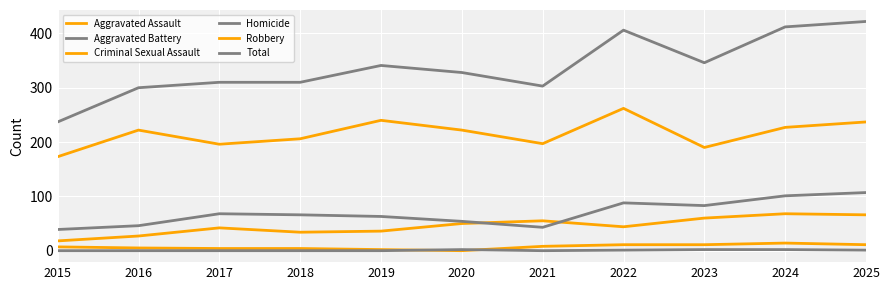

At how many categories does at least one series exceed 64?

11